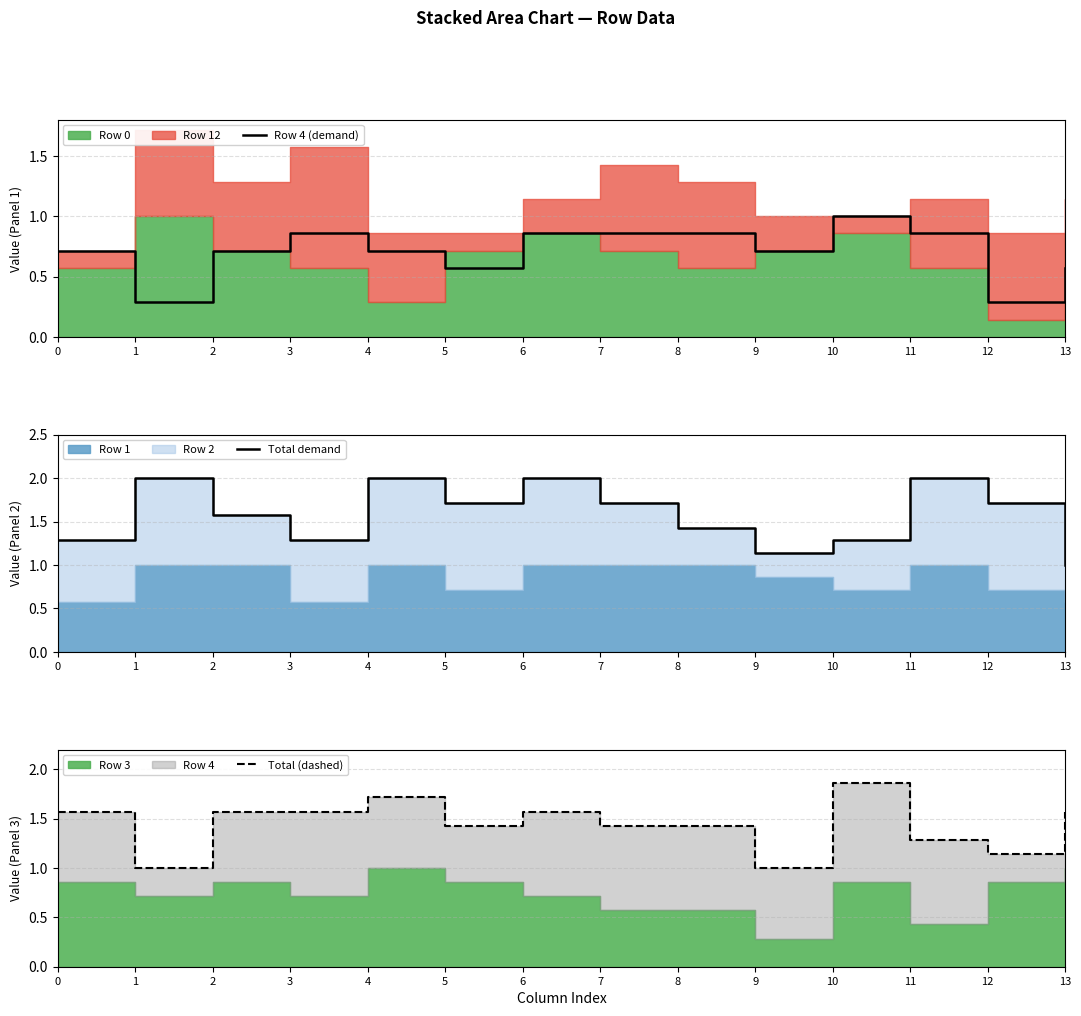

Which series changed the most between 6 and 13?

Total demand